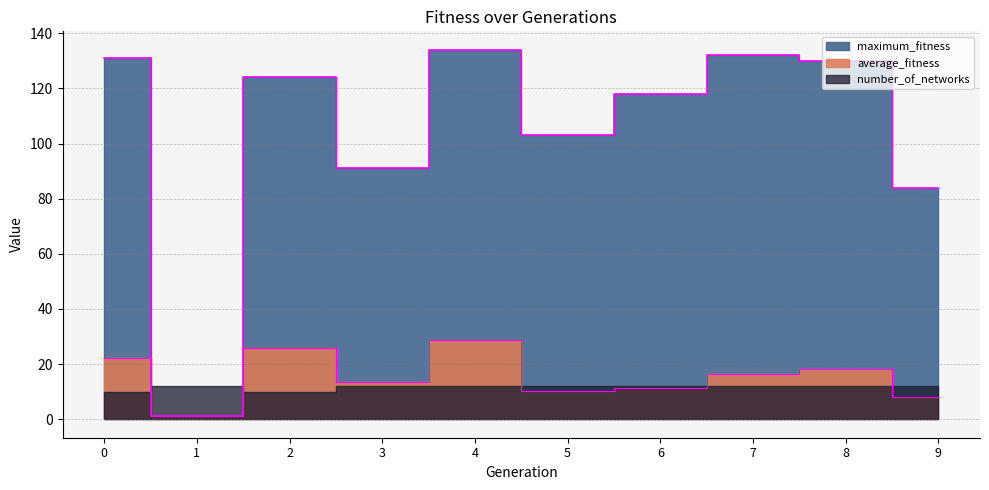

True or false: maximum_fitness and average_fitness cross at least once.

False